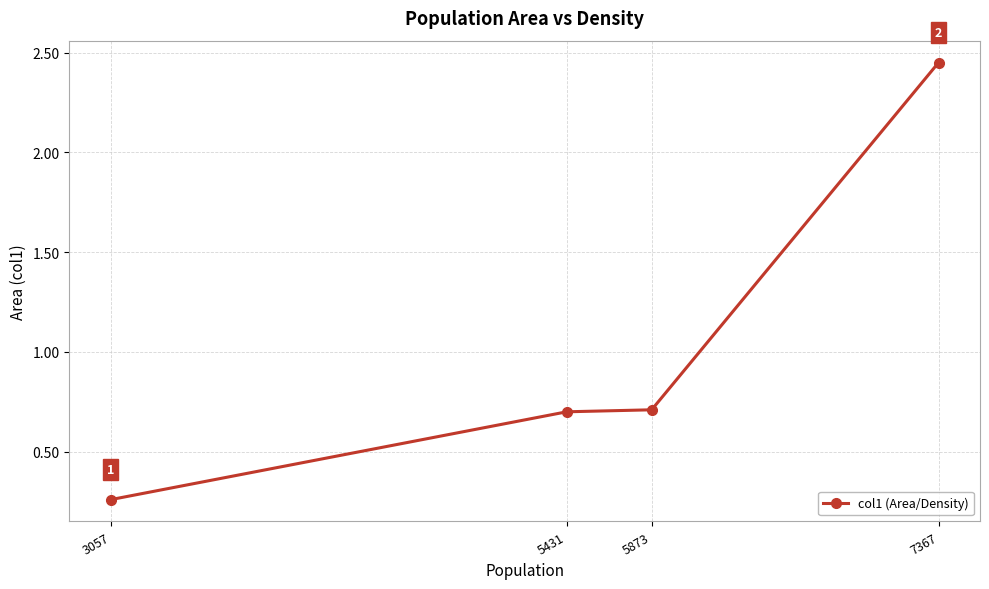

Is it true that the value at 5431 is 0.7?

True